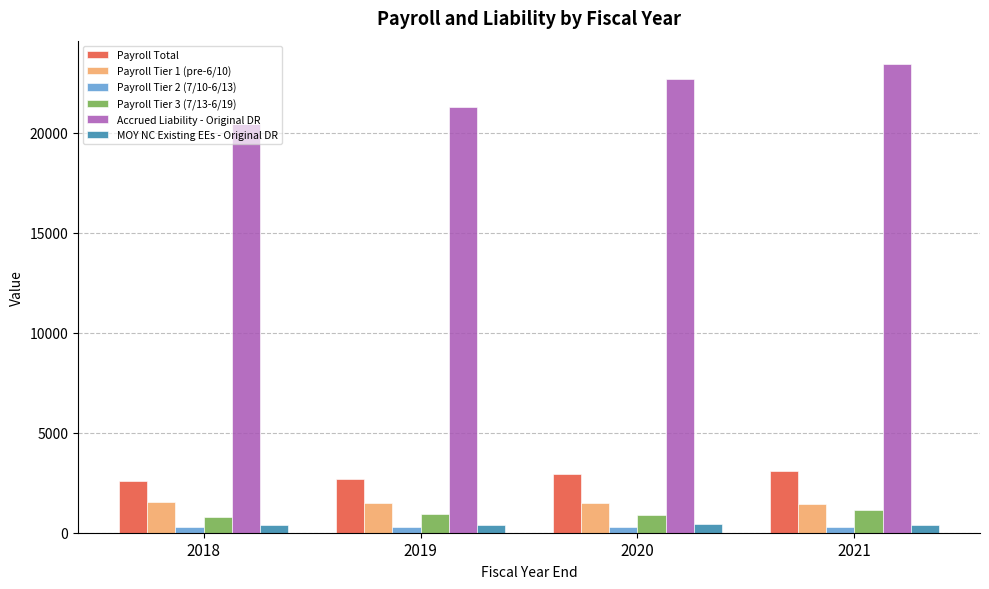

What is the average value of the Accrued Liability - Original DR series?

21975.8